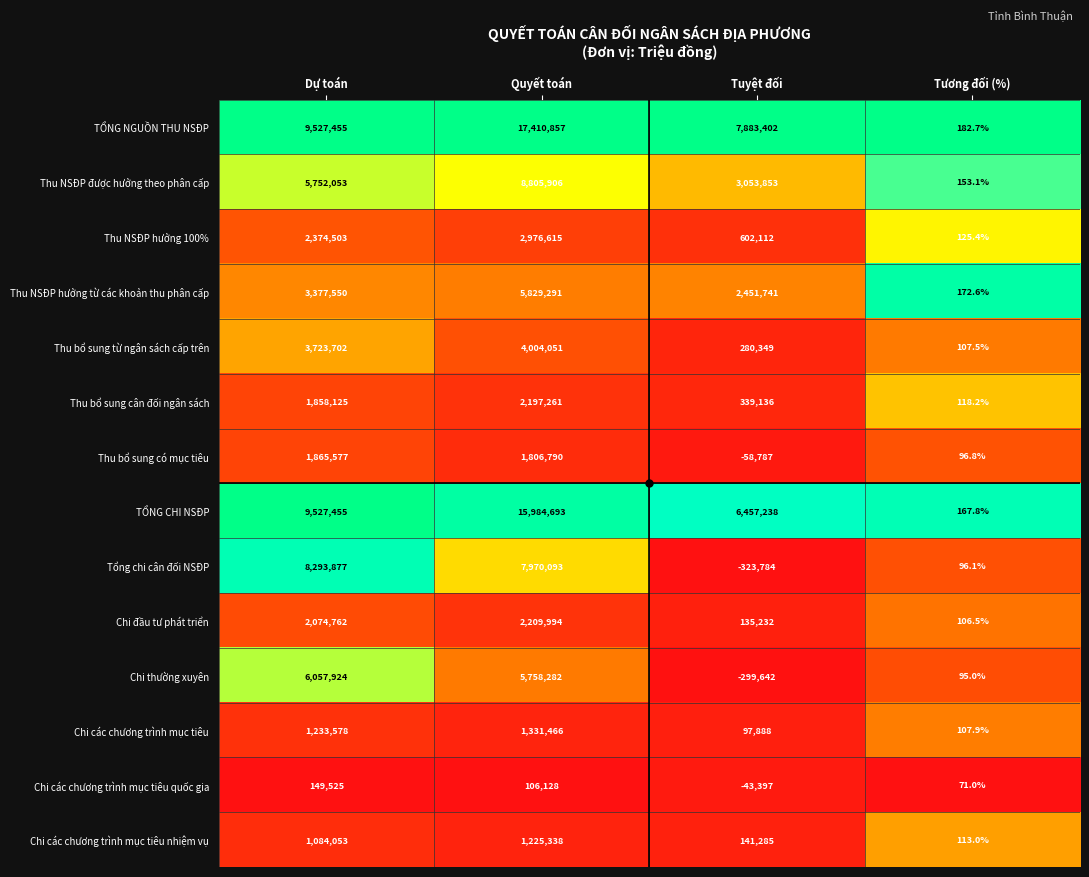

What is the difference between the maximum and minimum values in the Chi các chương trình mục tiêu series?

1331358.1